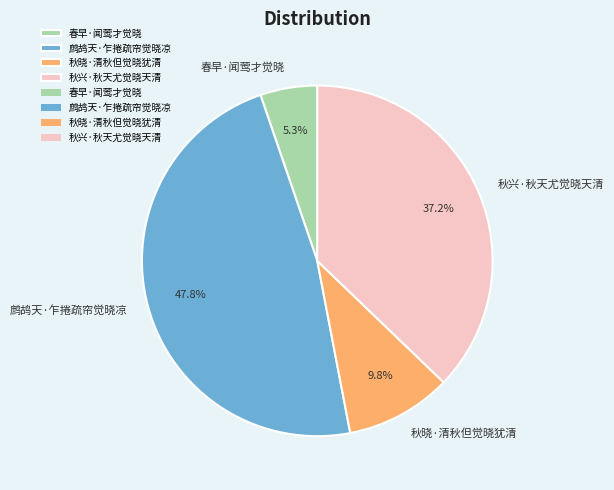

To the nearest percent, what is the difference between the 秋兴·秋天尤觉晓天清 and 秋晓·清秋但觉晓犹清 slice percentages?

27%